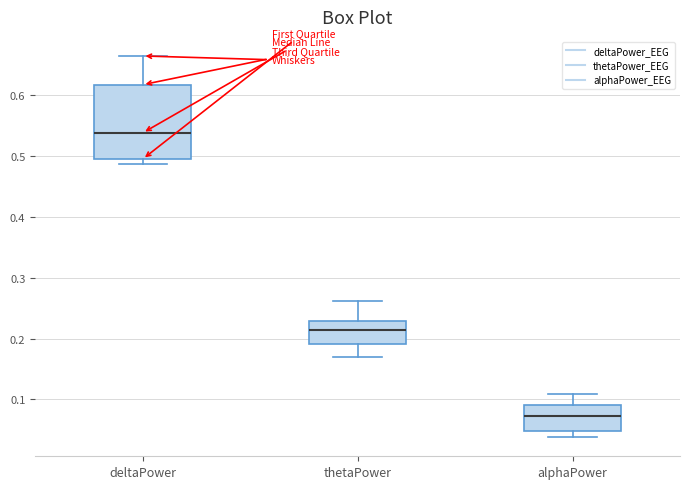

Reading left to right, read every box against the y-axis: the position of its median line, the range the box covers, and the ends of its whiskers. The values are not printed on the chart, so give them approximately, as read against the axis.

deltaPower: median 0.54, box 0.50 to 0.62, whiskers 0.49 to 0.66
thetaPower: median 0.21, box 0.19 to 0.23, whiskers 0.17 to 0.26
alphaPower: median 0.07, box 0.05 to 0.09, whiskers 0.04 to 0.11